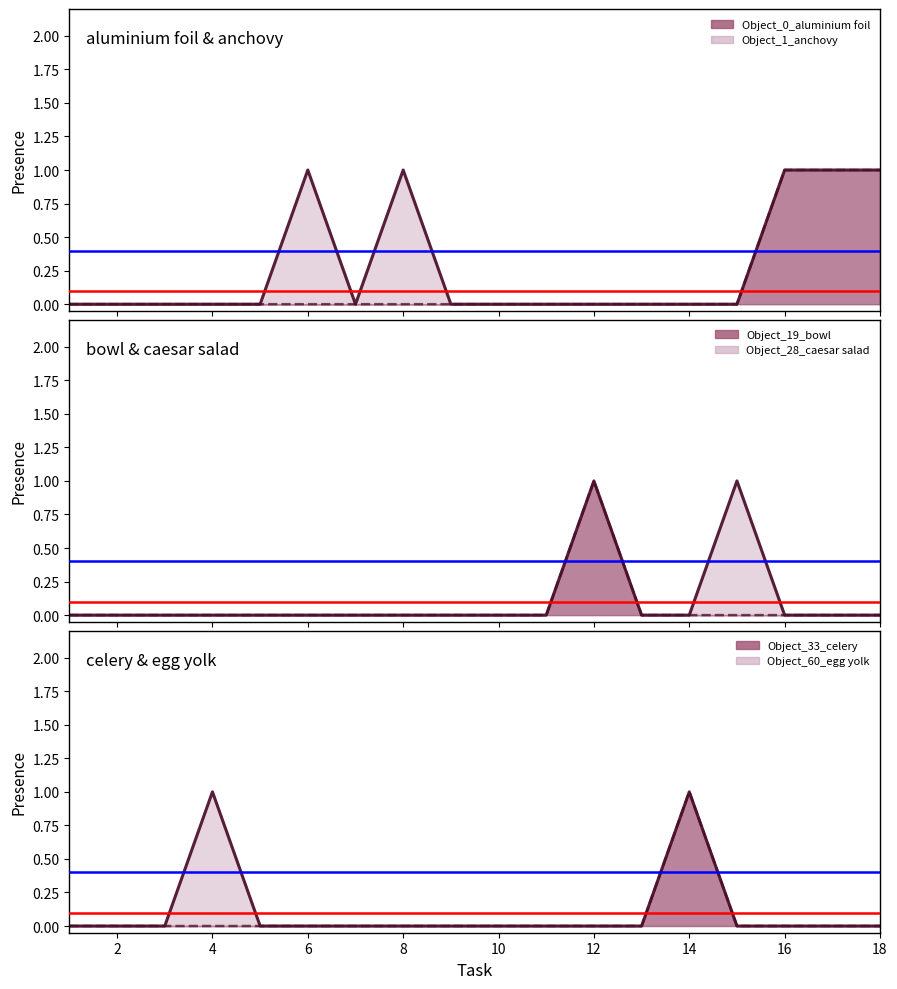

At how many categories does at least one series exceed 0?

9